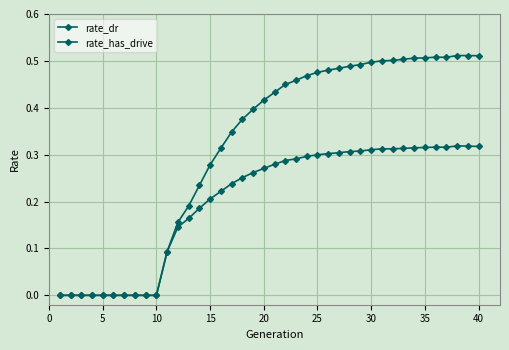

Where is the first local maximum for rate_dr?

30